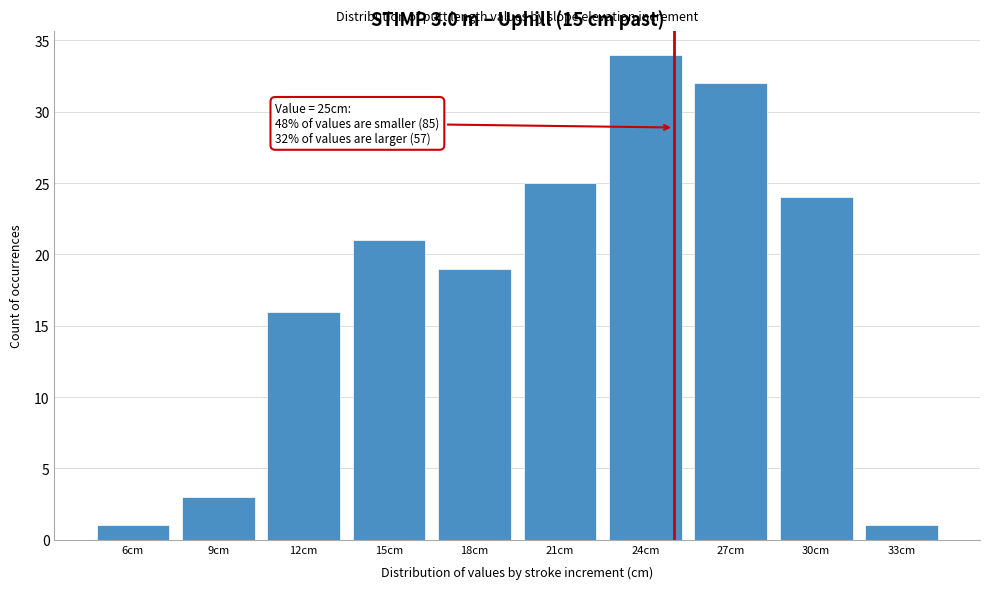

Which range on the x-axis has the tallest bar?

22.5 to 25.5